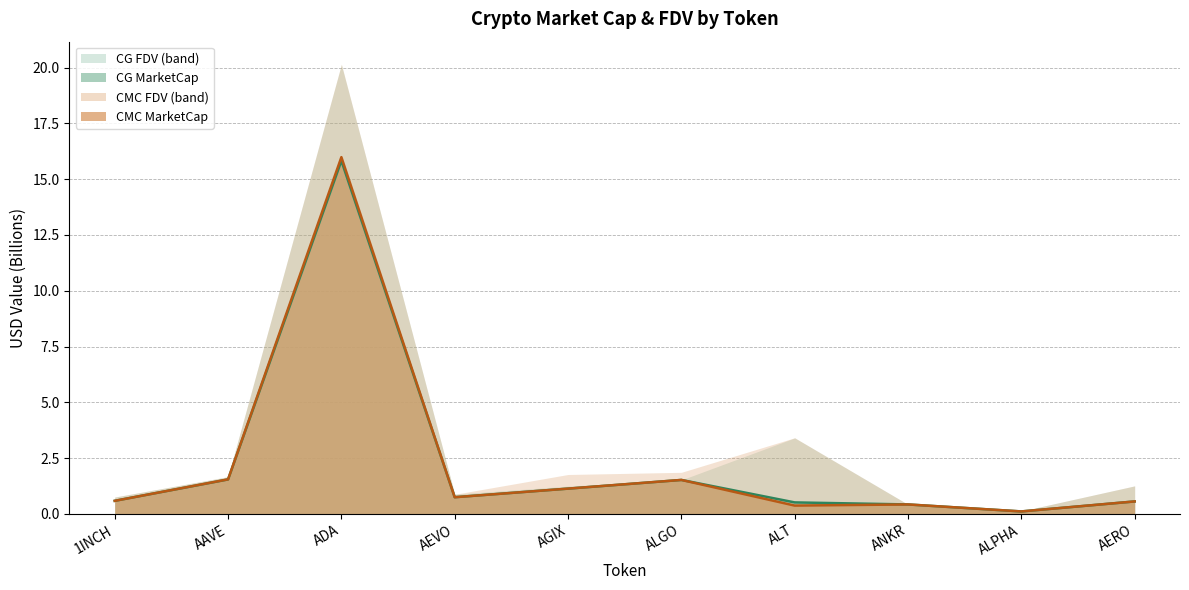

How many times do CMC_MarketCap and CMC_FDV cross each other?

5